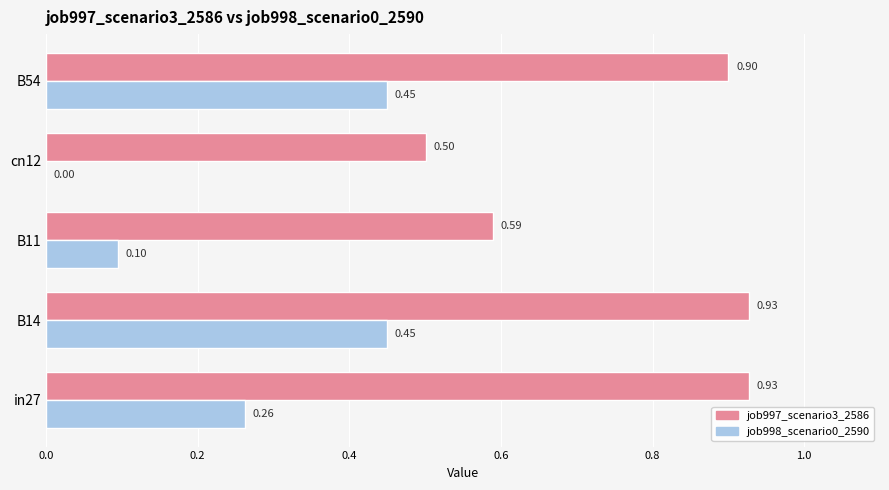

Which series changed the most between in27 and B11?

job997_scenario3_2586